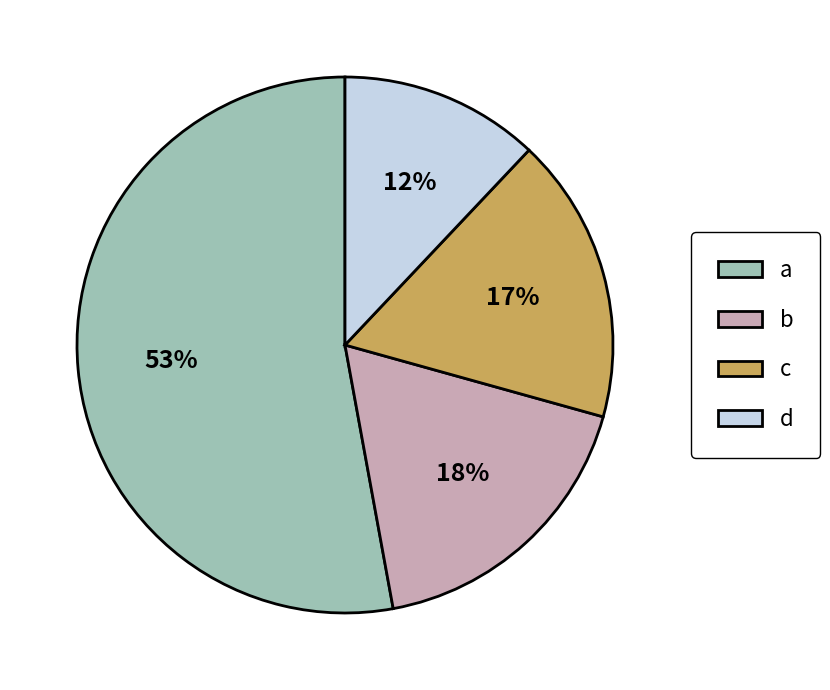

Does a account for over 50% of the chart?

Yes